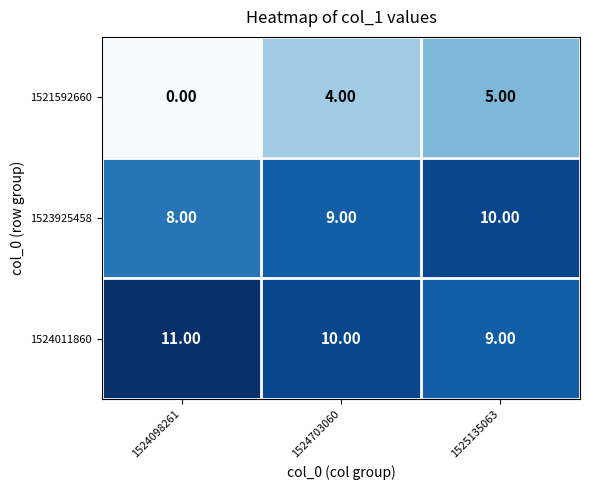

Rank the series by their maximum value, from lowest to highest.

1521592660, 1523925458, 1524011860